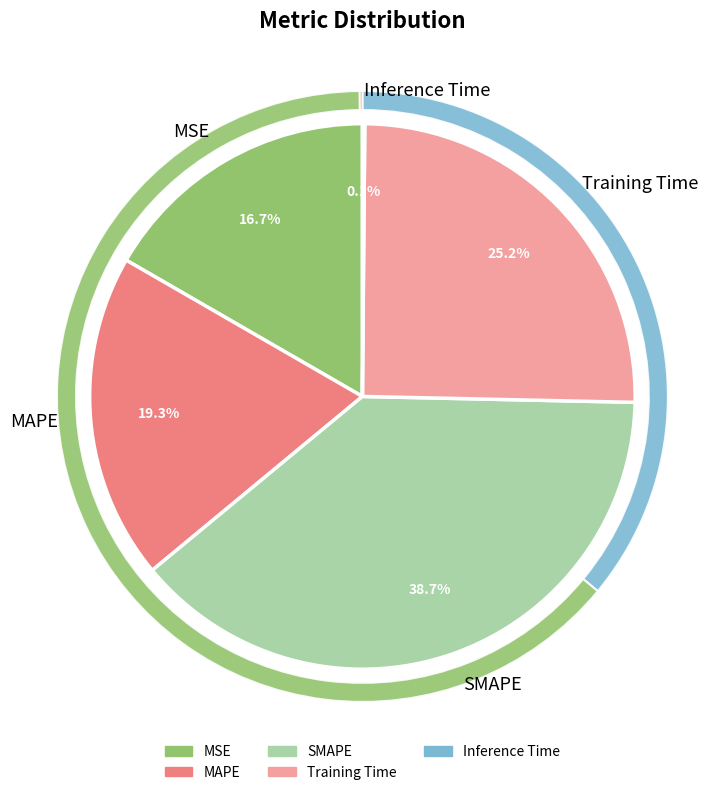

Count the number of slices in the pie.

5